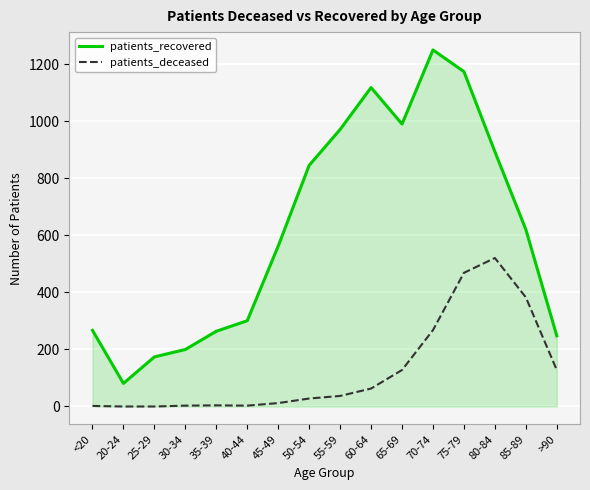

What is the difference between the patients_recovered values at >90 and 25-29?

74